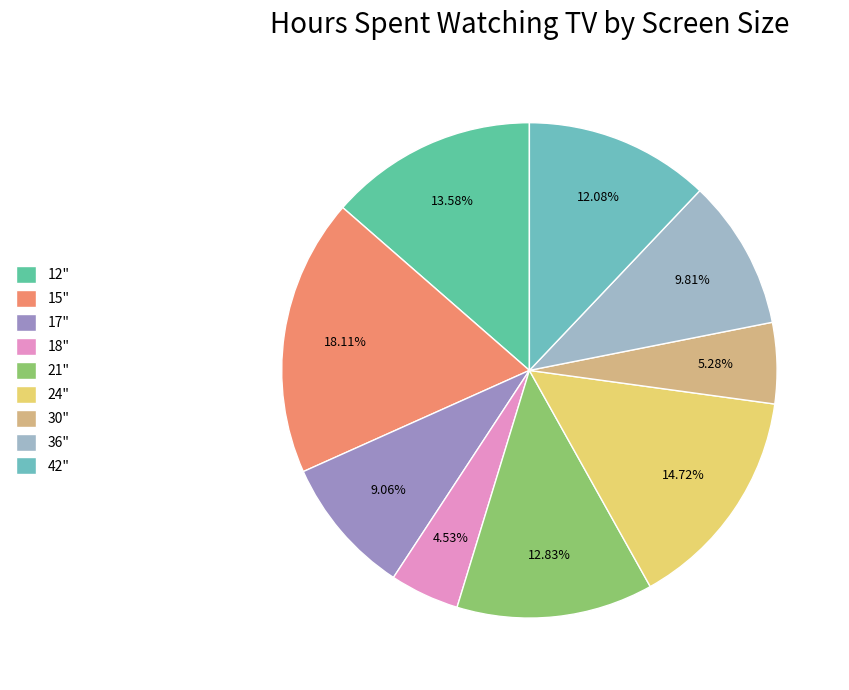

How many segments does this pie chart have?

9